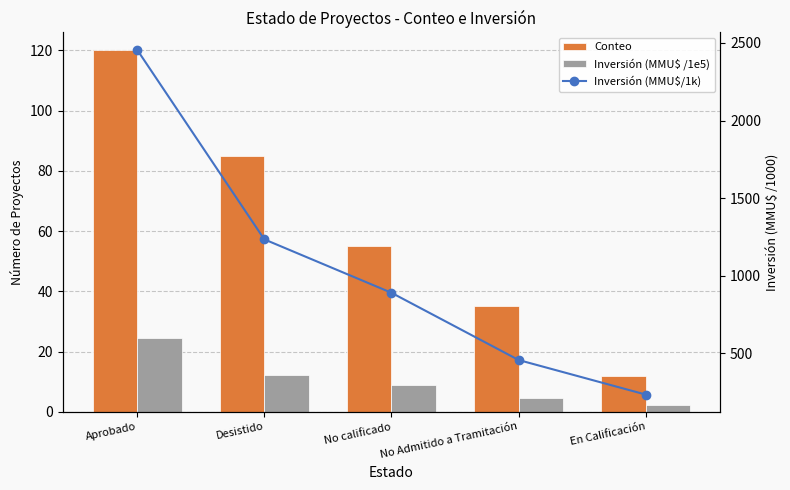

What is the difference between the Conteo values at No Admitido a Tramitación and Desistido?

50.0